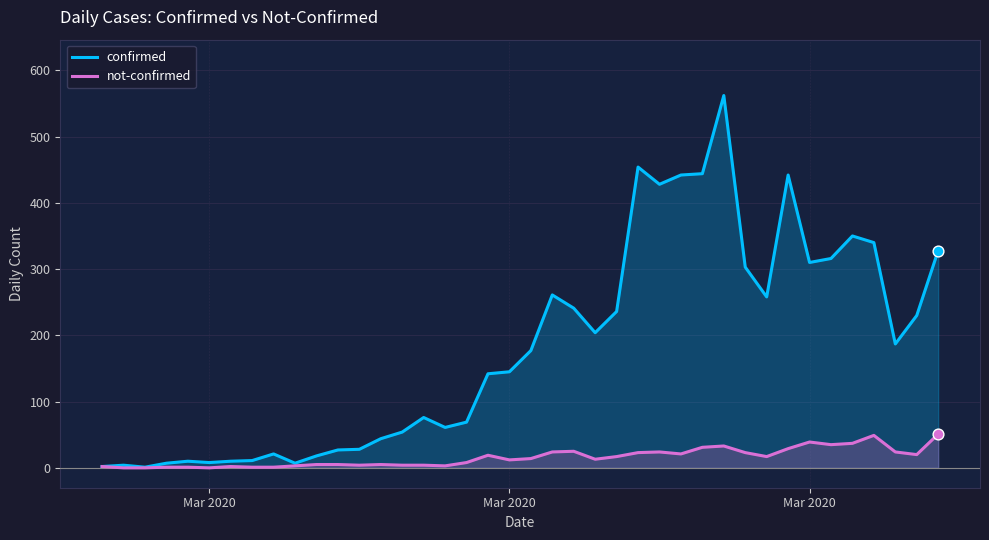

What are all the series names shown in the legend?

confirmed, not-confirmed